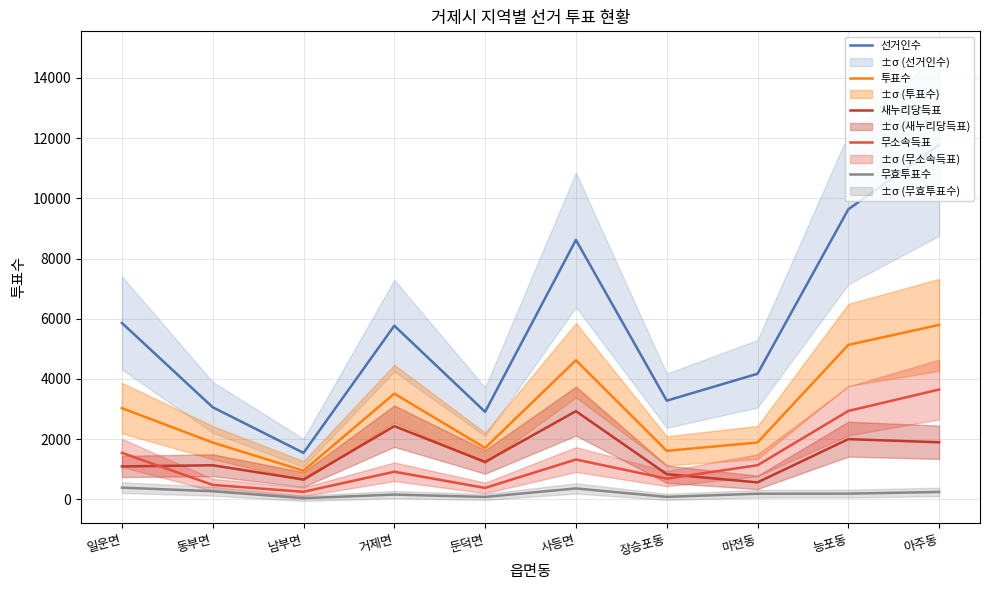

Reading left to right, transcribe all the data shown in this chart.

선거인수: 일운면=5861	동부면=3060	남부면=1546	거제면=5769	둔덕면=2909	사등면=8619	장승포동=3280	마전동=4173	능포동=9635	아주동=11779
투표수: 일운면=3032	동부면=1888	남부면=954	거제면=3513	둔덕면=1710	사등면=4621	장승포동=1613	마전동=1890	능포동=5132	아주동=5796
새누리당득표: 일운면=1095	동부면=1134	남부면=660	거제면=2433	둔덕면=1245	사등면=2931	장승포동=838	마전동=566	능포동=2002	아주동=1898
무소속득표: 일운면=1546	동부면=482	남부면=253	거제면=919	둔덕면=382	사등면=1325	장승포동=690	마전동=1135	능포동=2938	아주동=3650
무효투표수: 일운면=391	동부면=272	남부면=41	거제면=161	둔덕면=83	사등면=365	장승포동=85	마전동=189	능포동=192	아주동=248